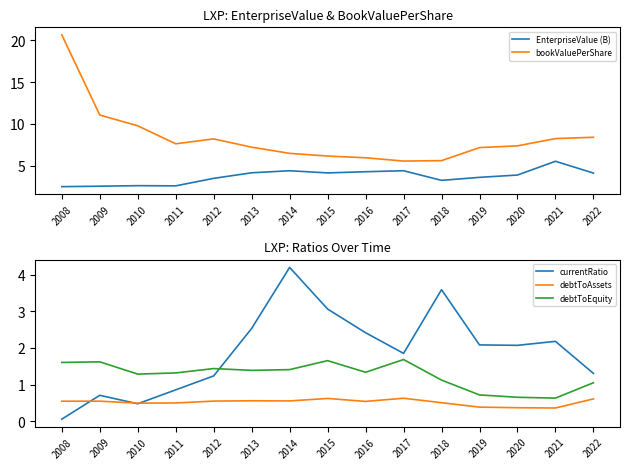

True or false: debtToAssets has a value of 0.1 at 2019.

False